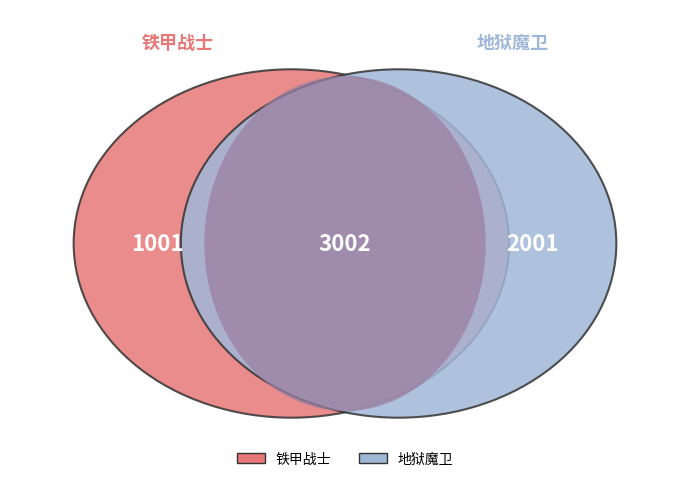

True or false: 地狱魔卫 accounts for 53% of the total.

False